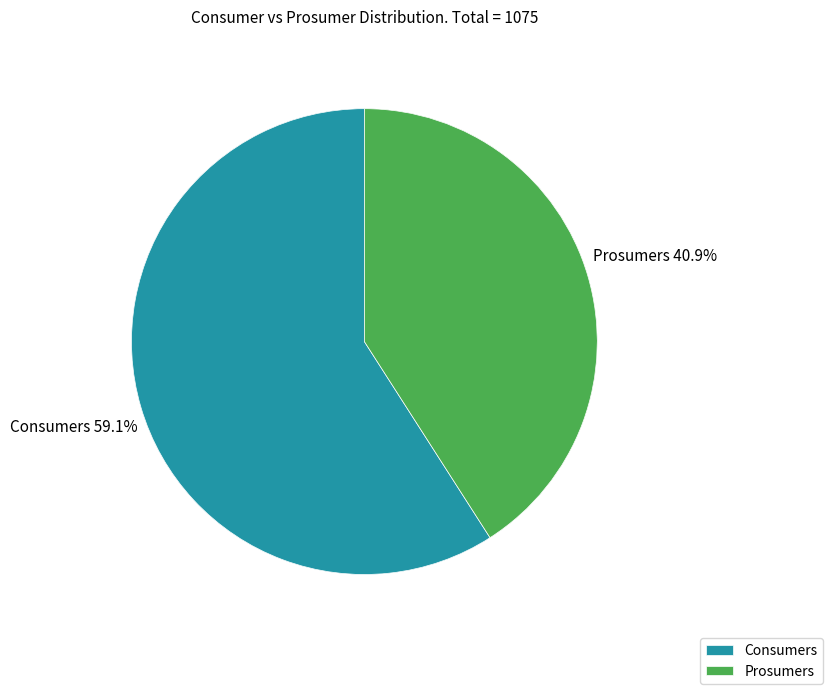

Which slice represents more than half of the pie?

Consumers